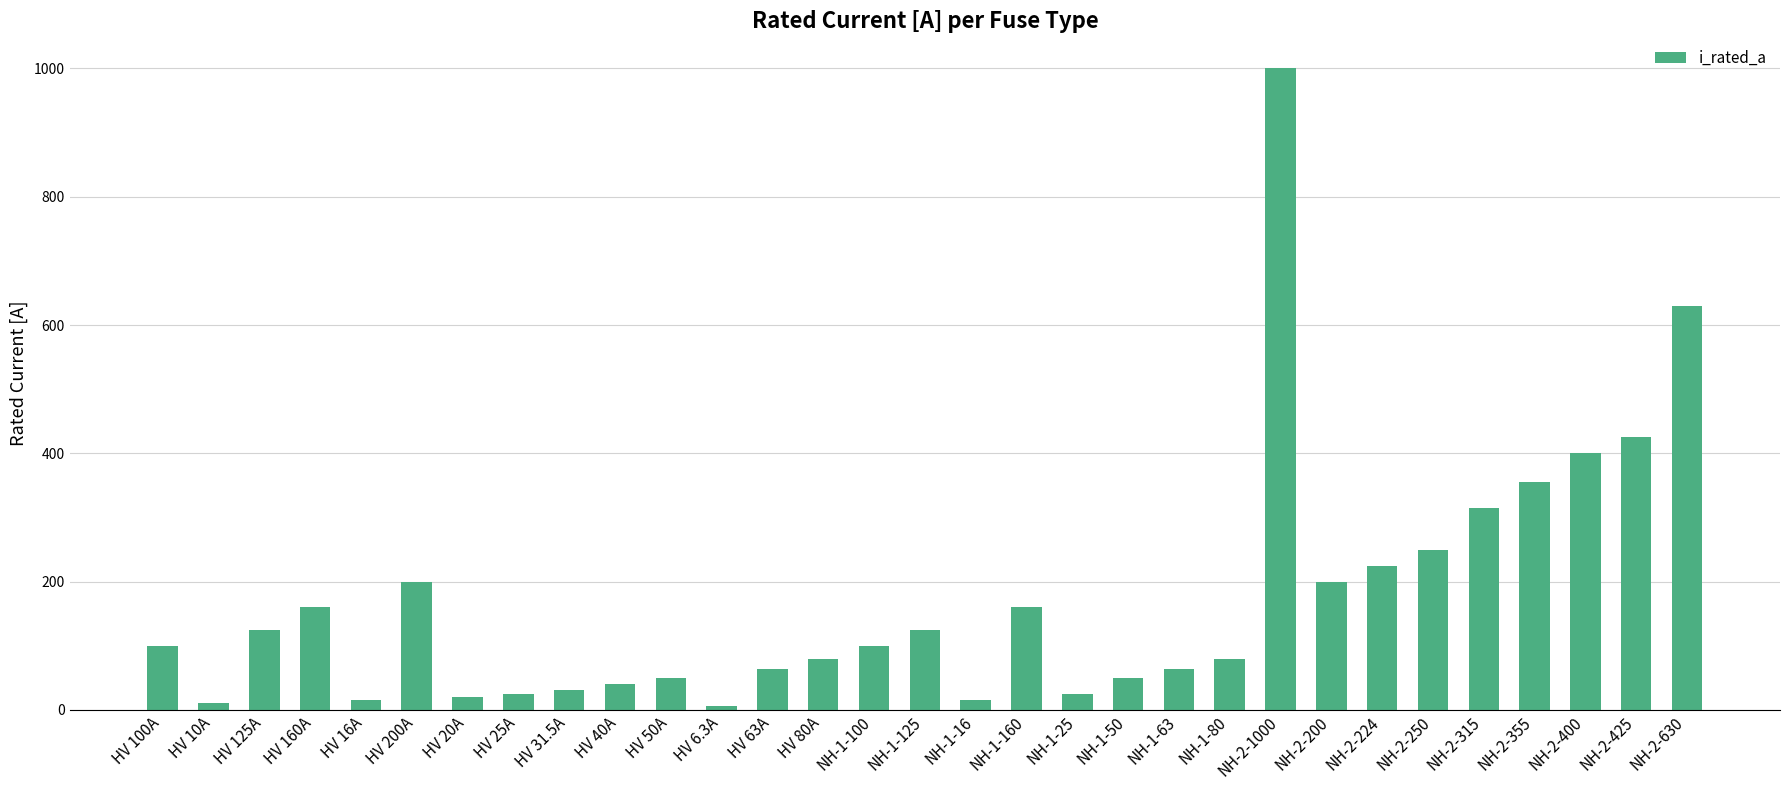

True or false: the data shows 80.0 at NH-1-80.

True